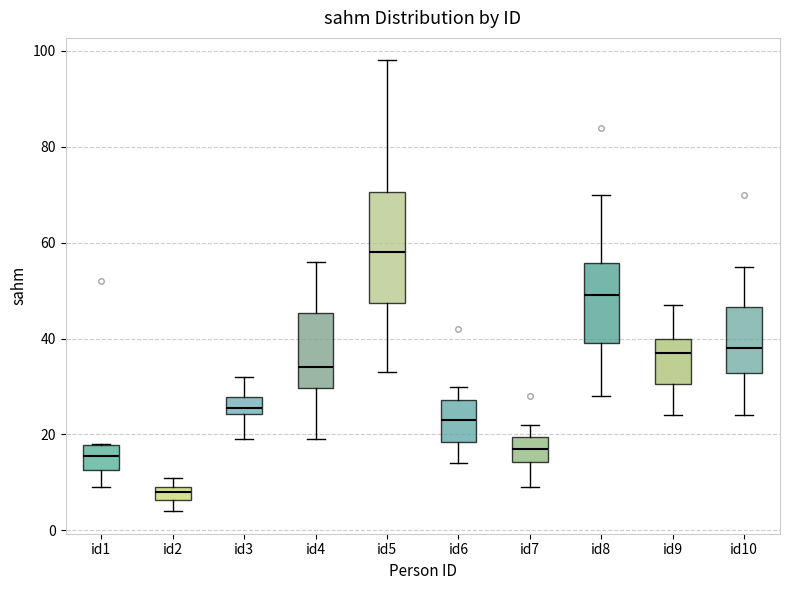

Comparing the boxes themselves (not the whiskers), which one is the tallest?

id5